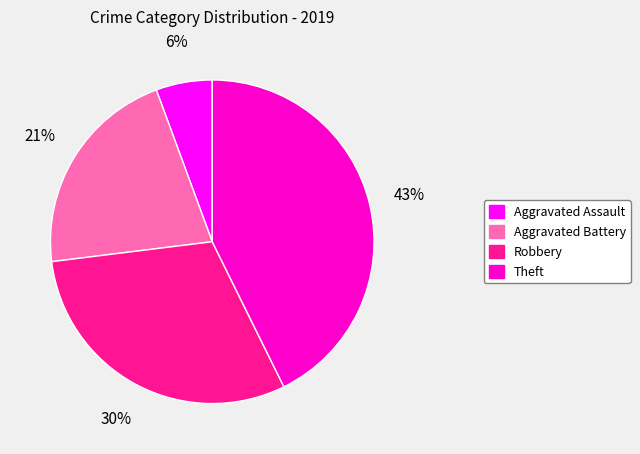

Which has a higher value, Robbery or Theft?

Theft